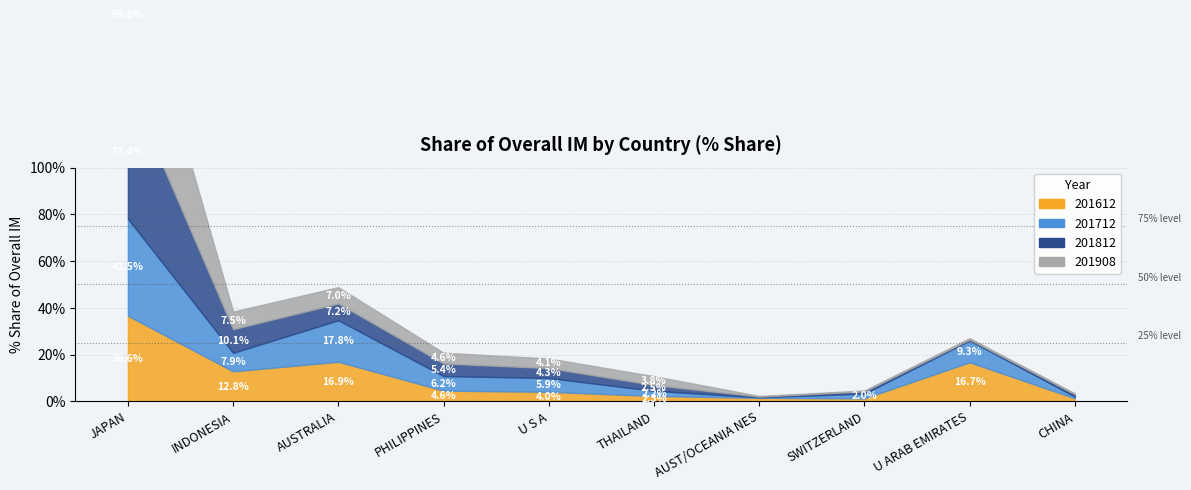

Read the 201612_% Share of overall IM value at INDONESIA.

12.8